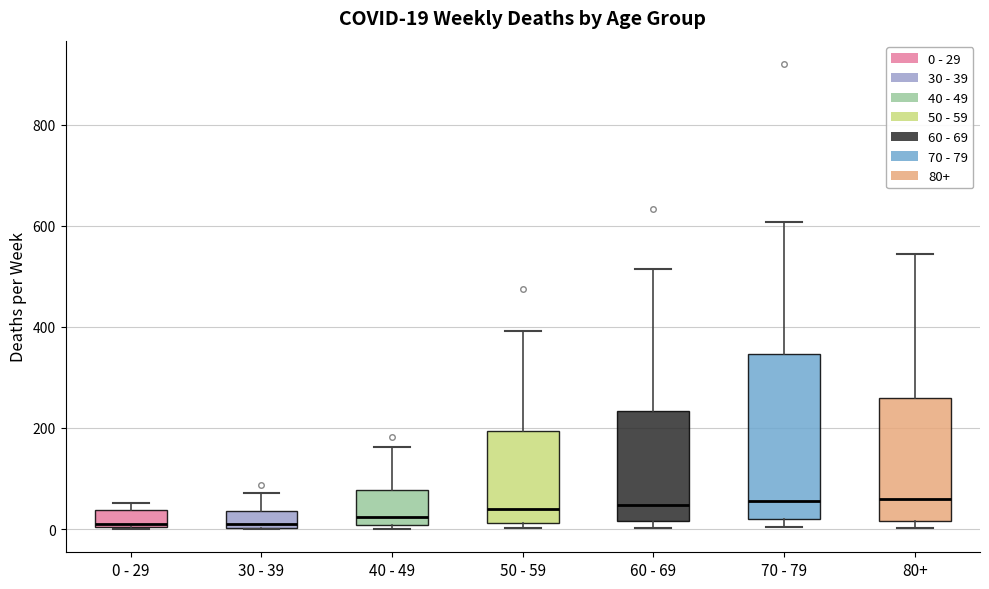

Comparing the boxes themselves (not the whiskers), which one is the tallest?

70 - 79